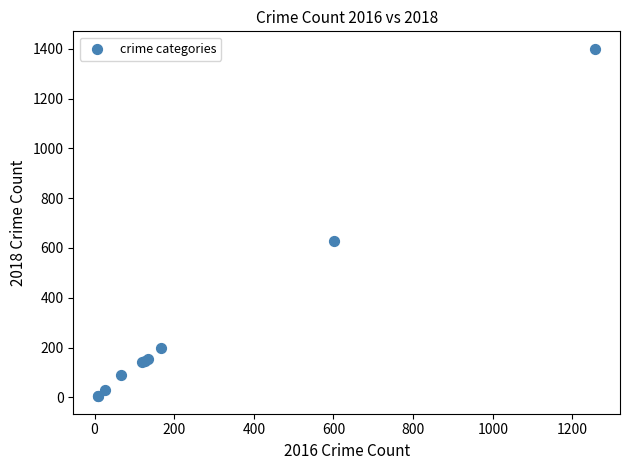

What Y value in the scatter plot is closest to 702?

629